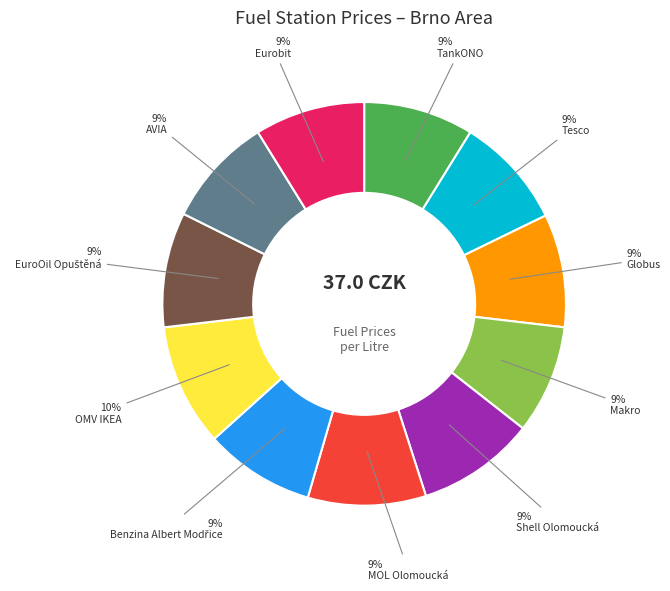

Combined, do AVIA and Makro account for over 50%?

No